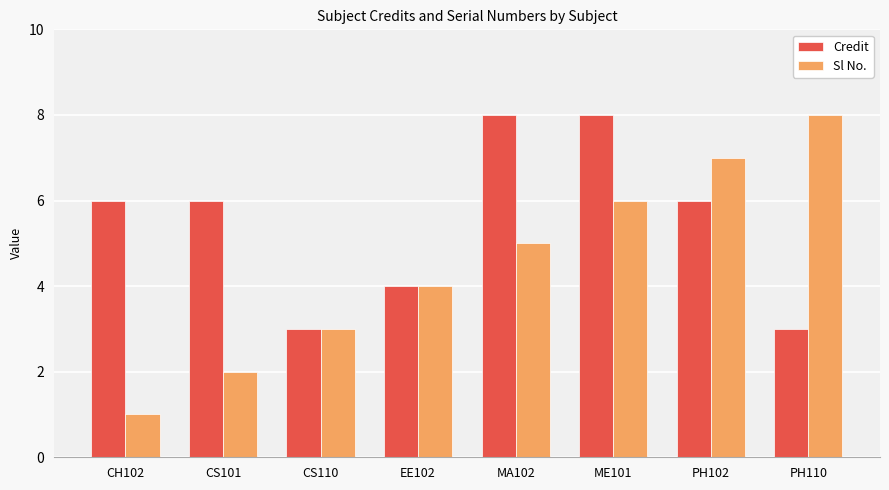

The Credit series shows 4 at EE102. True or false?

True